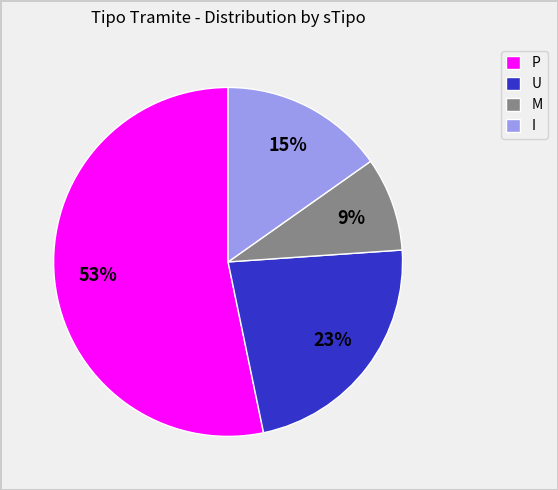

To the nearest percent, what is the average slice percentage?

25%